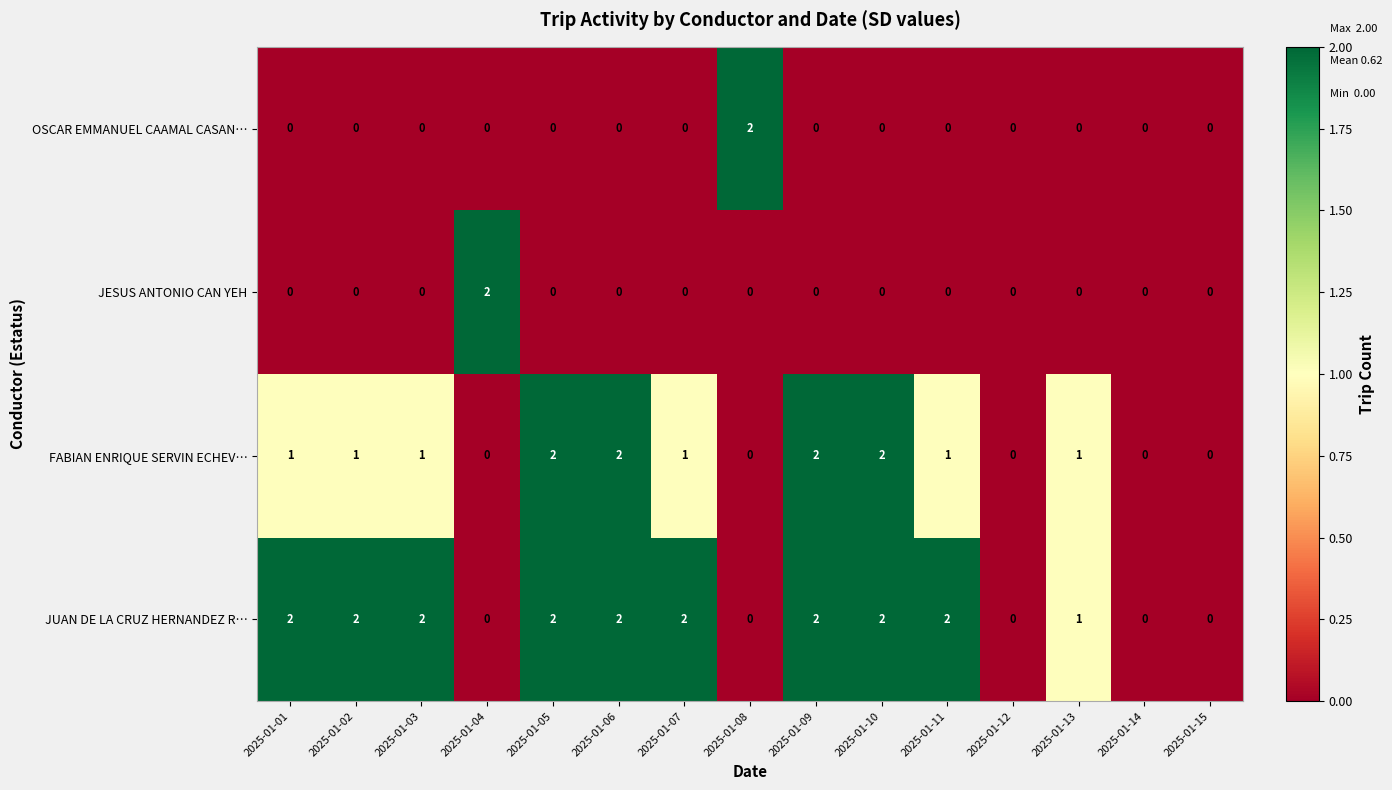

What is the sum of all JUAN DE LA CRUZ HERNANDEZ R… values?

19